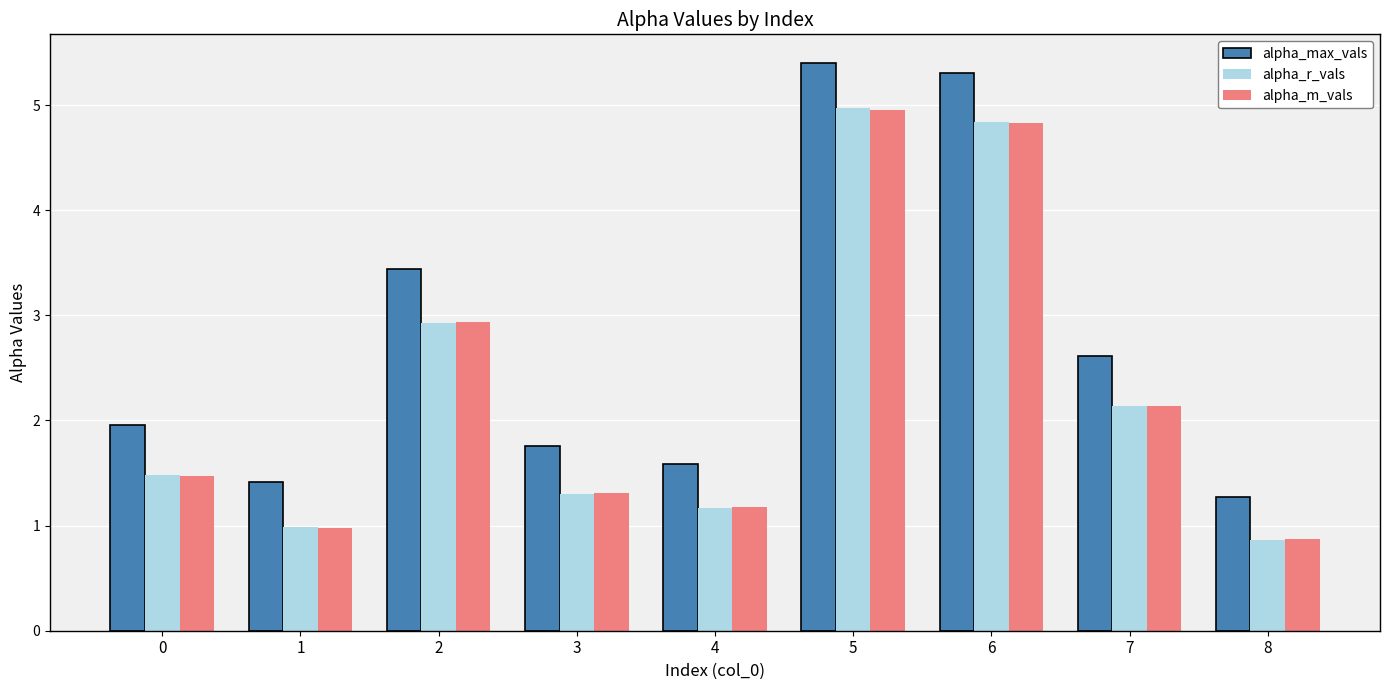

Which series has the largest range (max minus min)?

alpha_max_vals